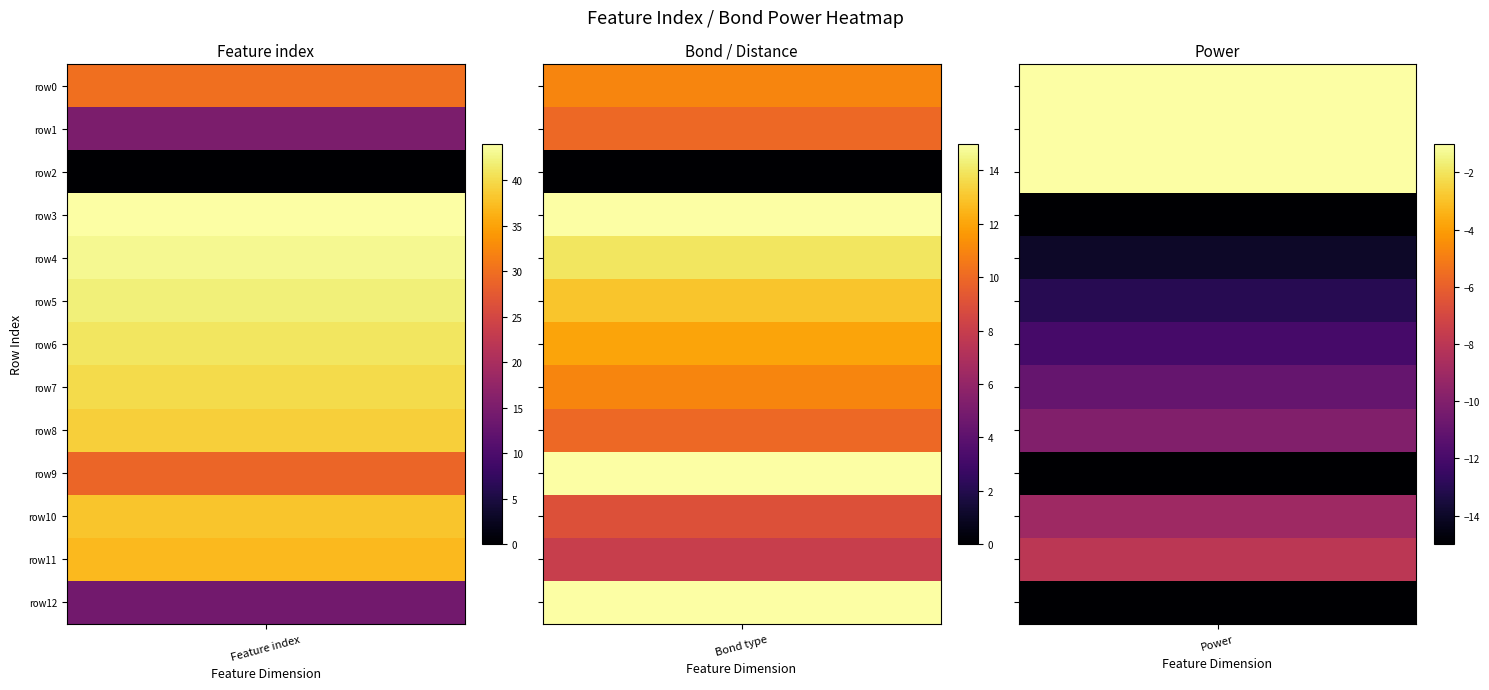

What is the difference between the 0 values at 4 and 8?

4